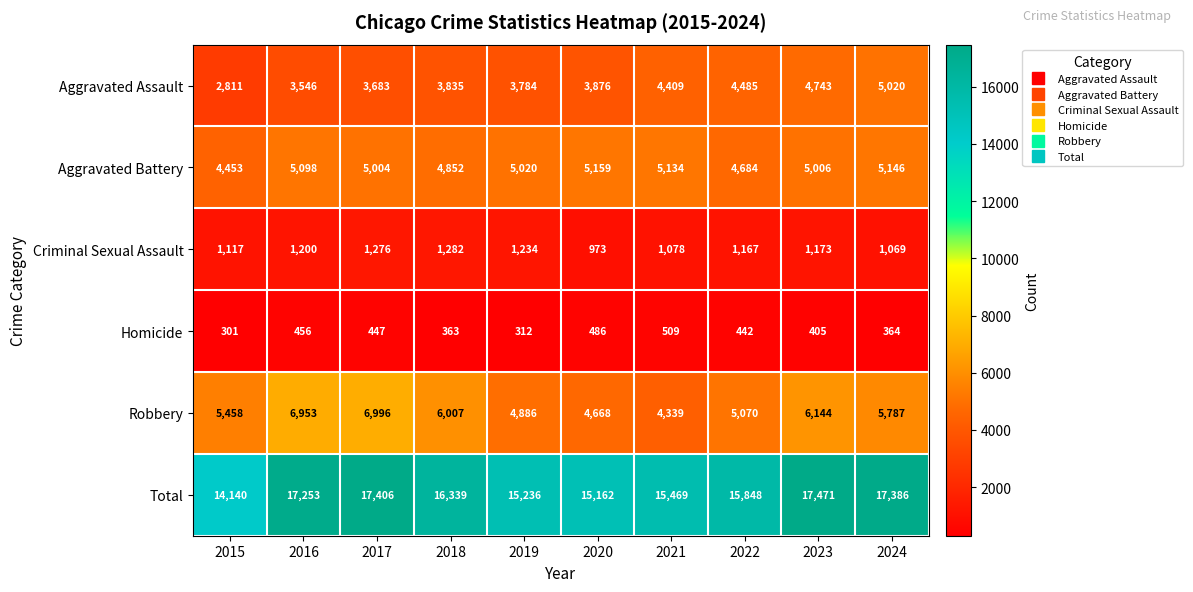

The value of Total at 2024 is 23799. True or false?

False